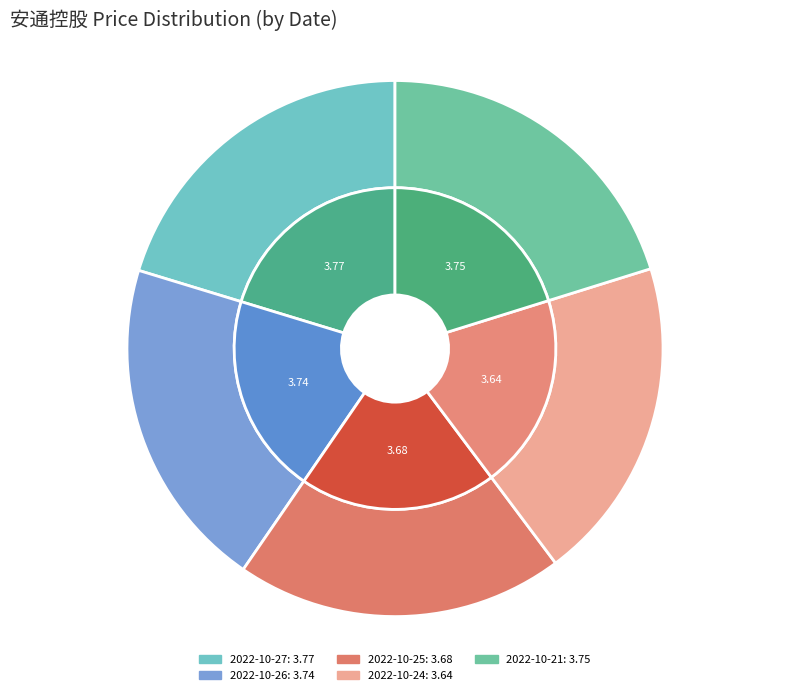

What is the change in value from 2022-10-27 to 2022-10-24?

-0.1